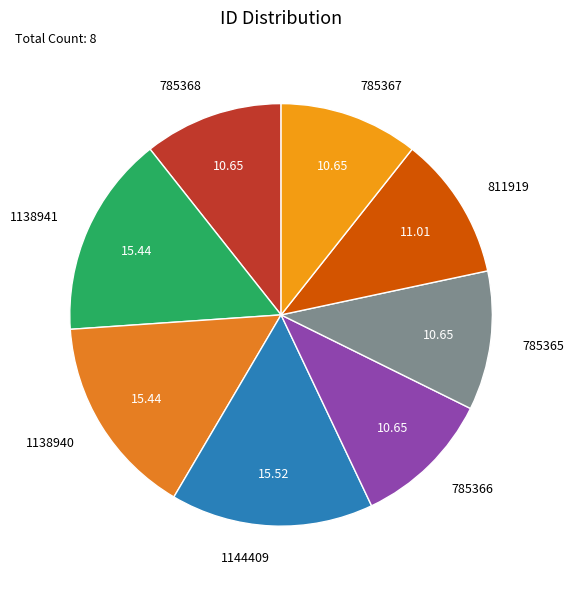

Approximately how many times larger is the value at 811919 compared to 1138941?

0.7